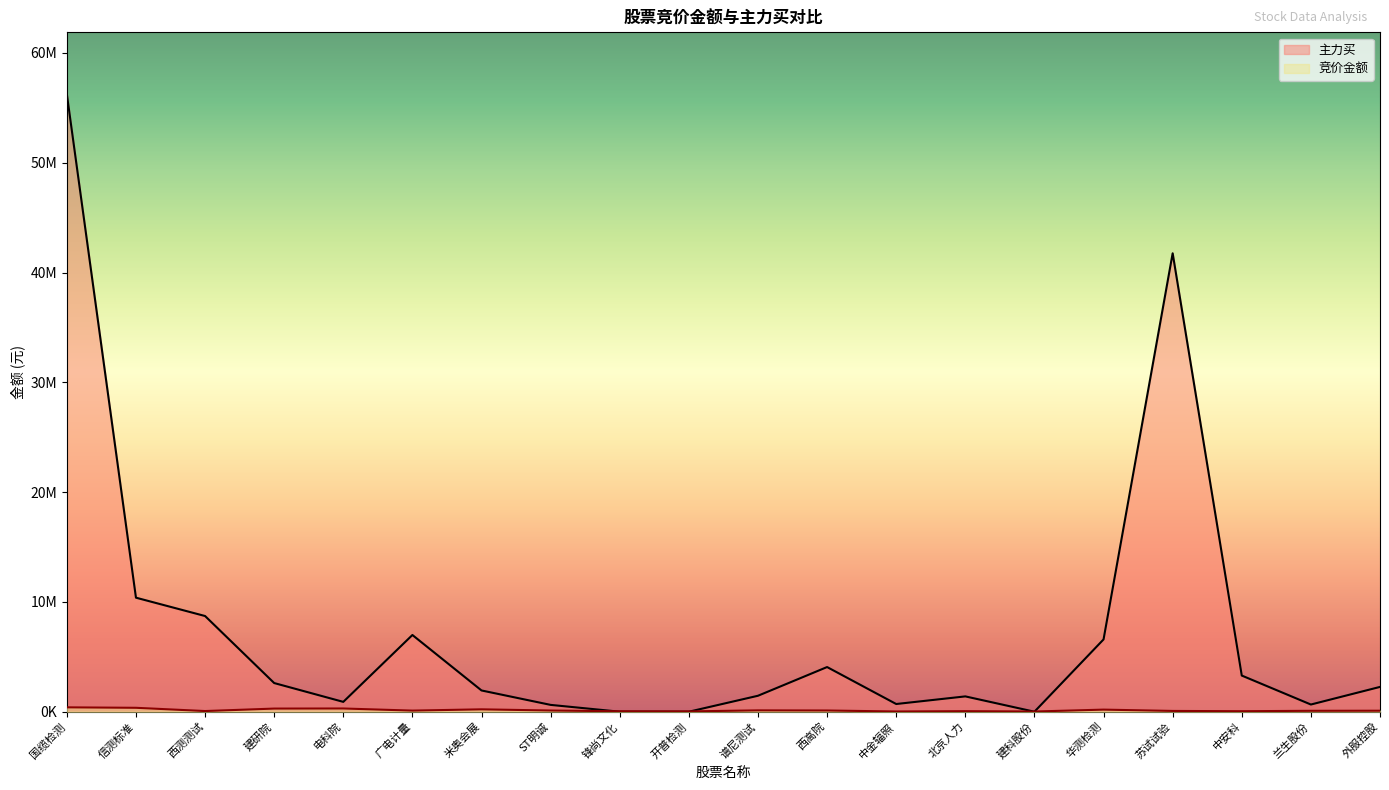

What are all the series names shown in the legend?

竞价金额, 主力买